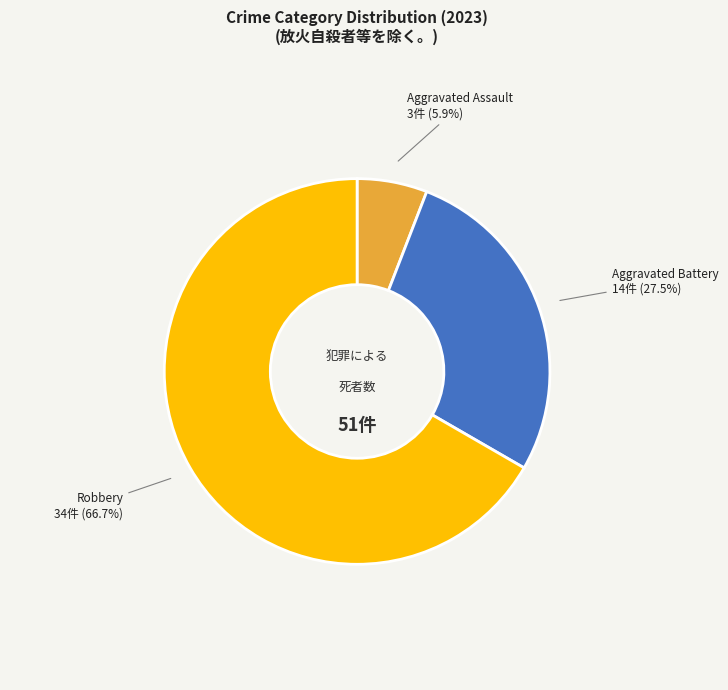

What is the ratio of the value at Aggravated Battery to the value at Robbery?

0.4